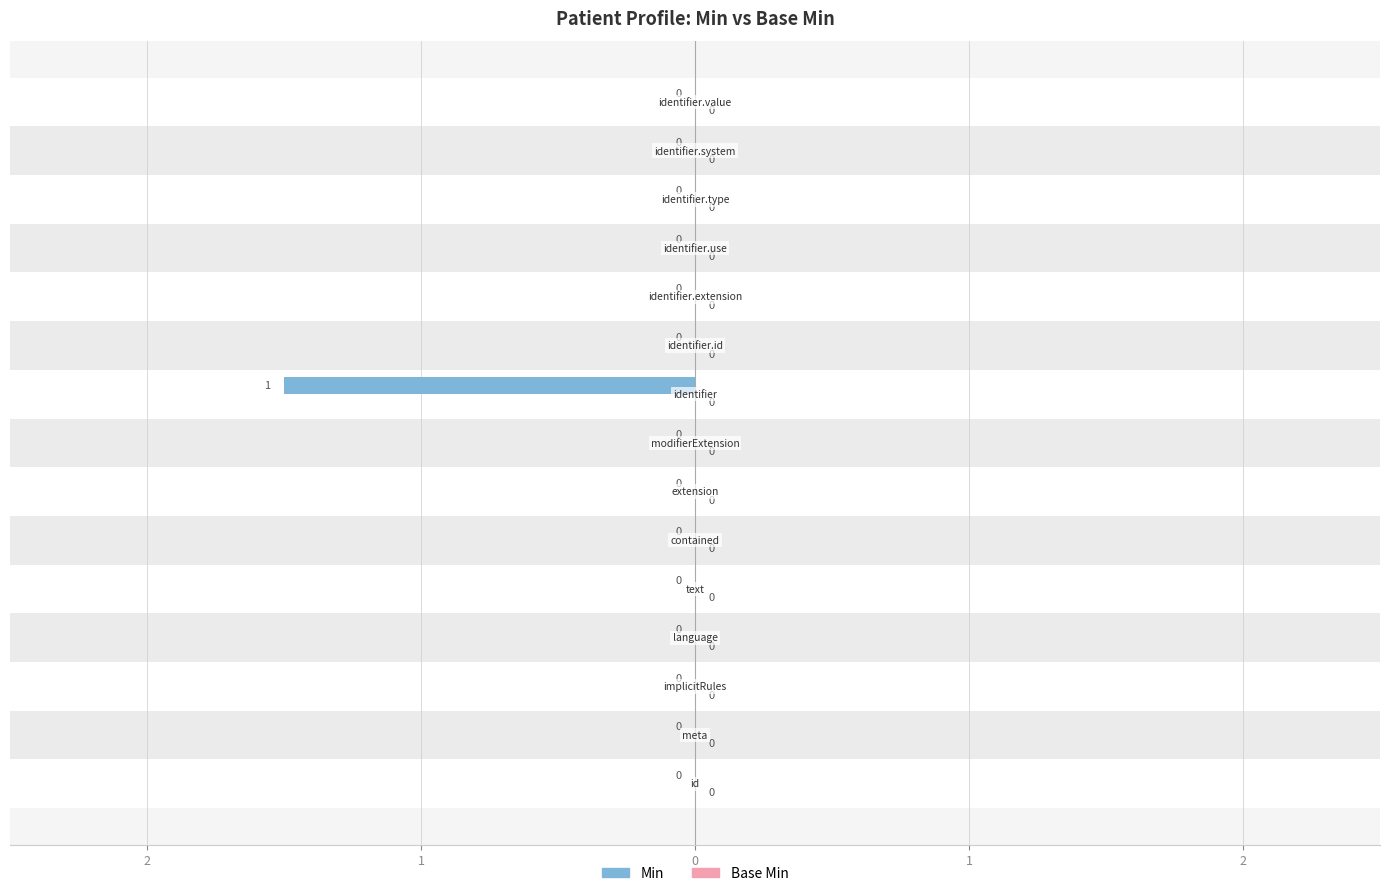

How many bars are there in total?

30